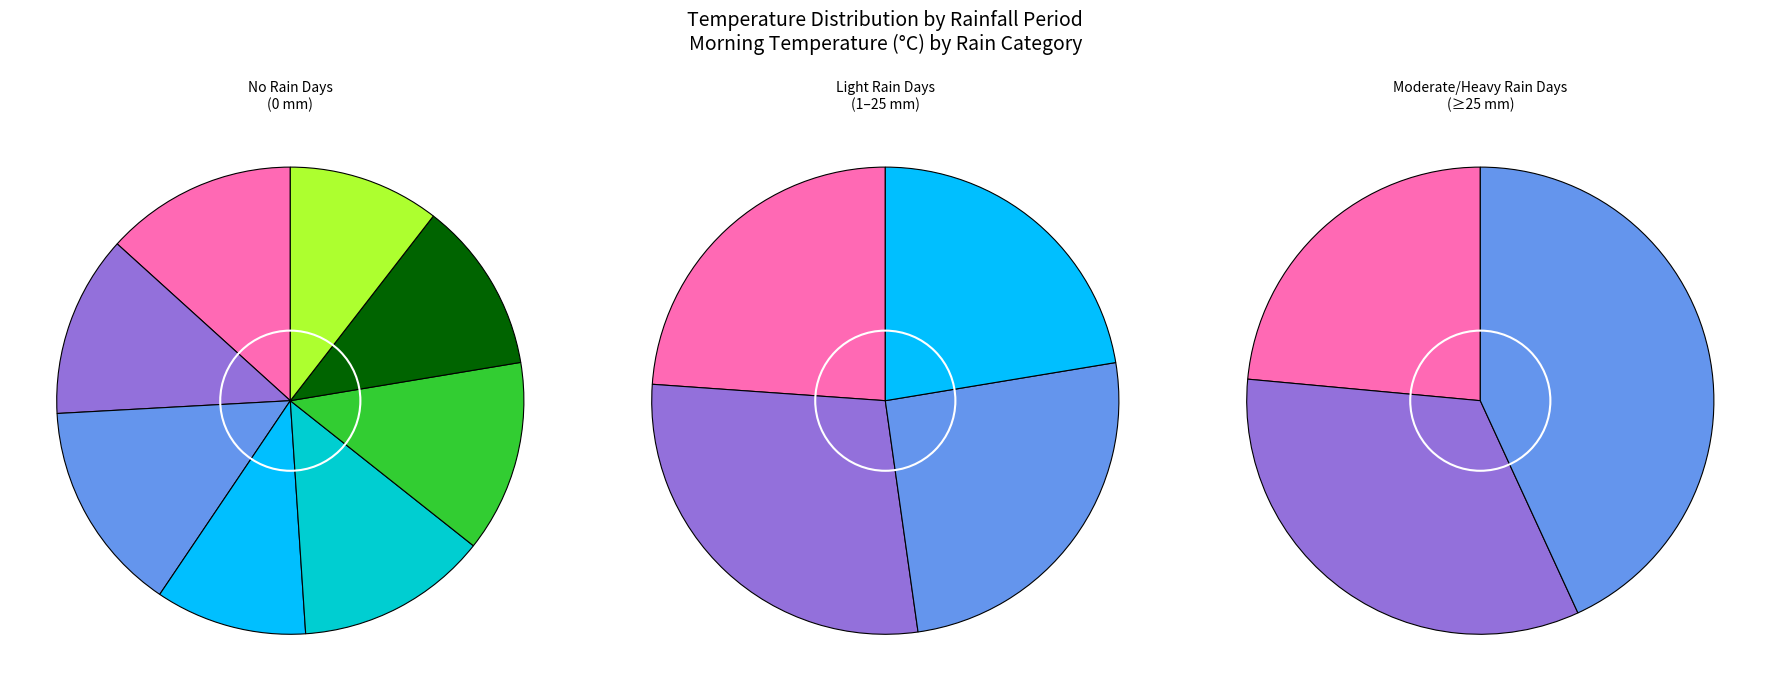

To the nearest percent, what is the difference between the largest and smallest slice percentages?

2%